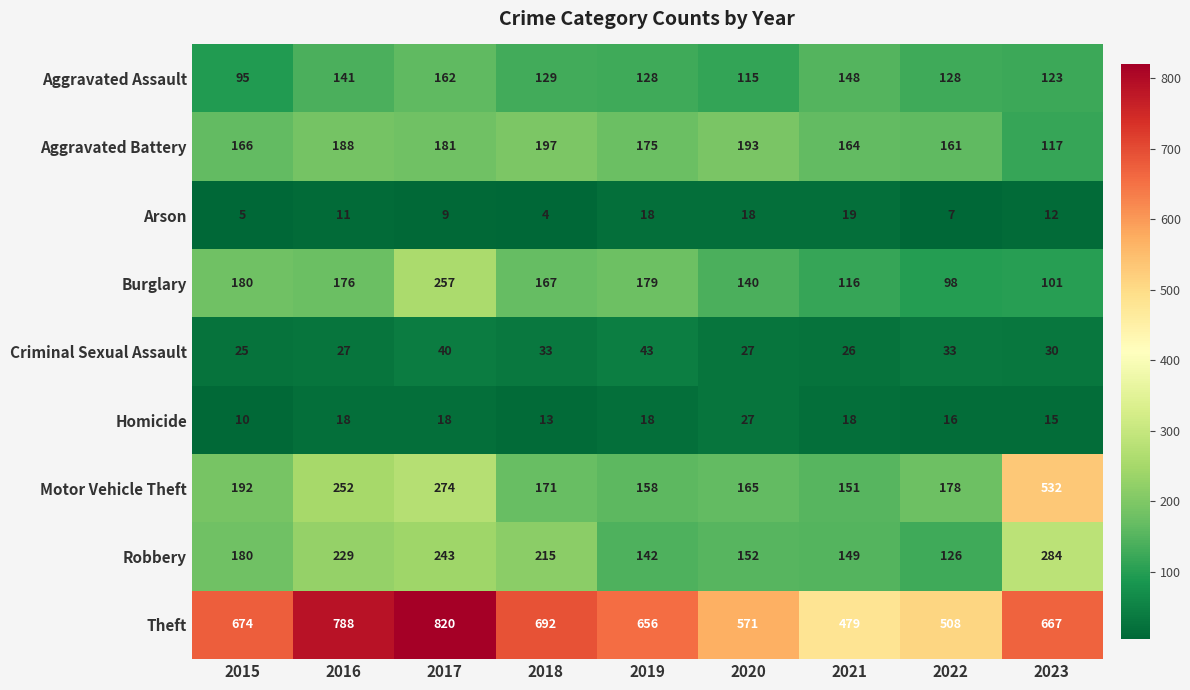

Rank the series by their maximum value, from lowest to highest.

Arson, Homicide, Criminal Sexual Assault, Aggravated Assault, Aggravated Battery, Burglary, Robbery, Motor Vehicle Theft, Theft